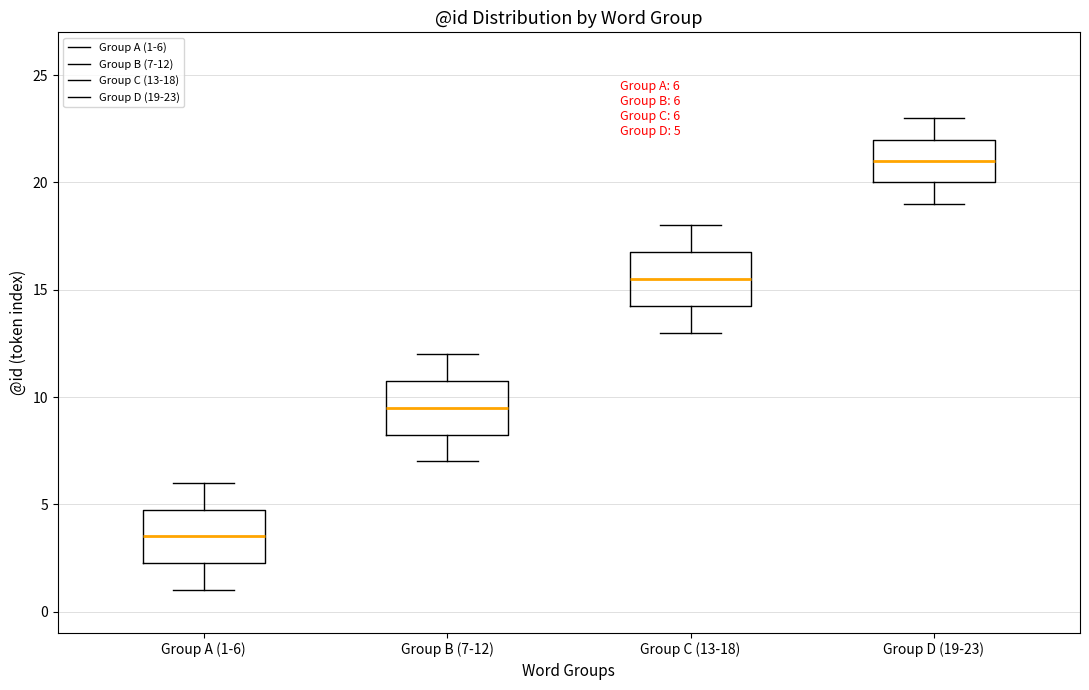

Which box's median line is the lowest?

Group A (1-6)